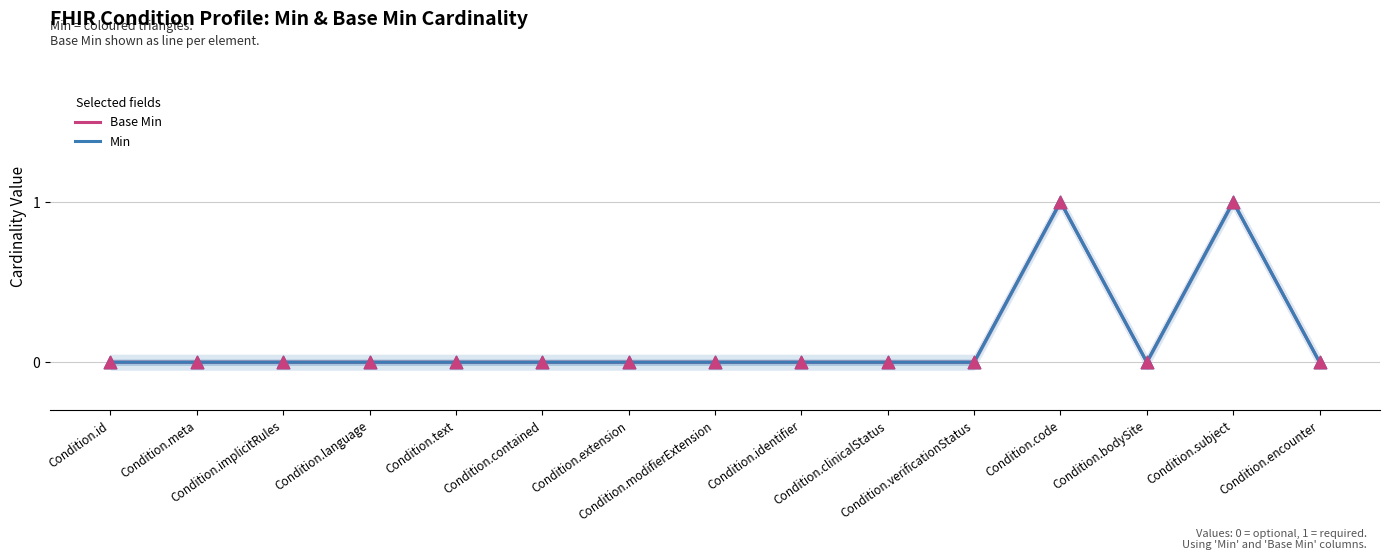

Is the value of Base Min at Condition.clinicalStatus greater than the value of Min at Condition.identifier?

No